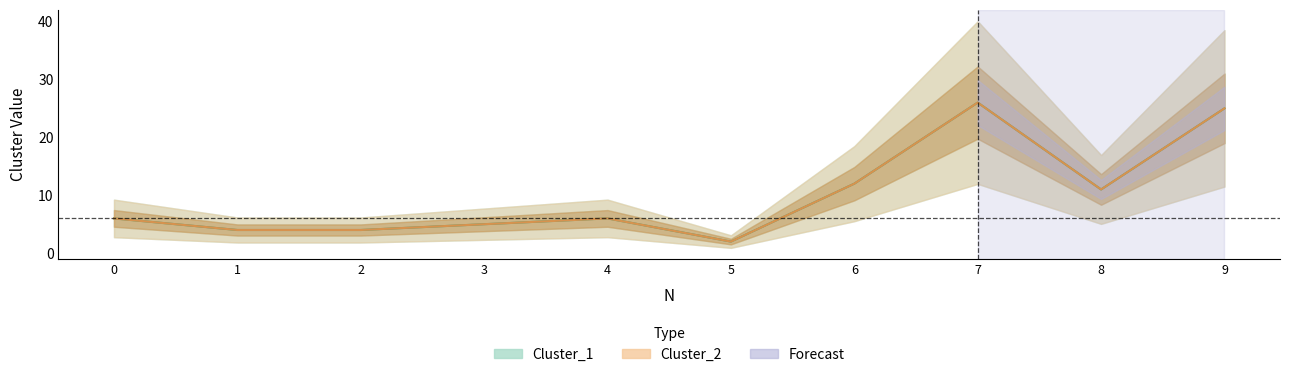

What is the sum of the Cluster_2 line values at 8 and 4?

17